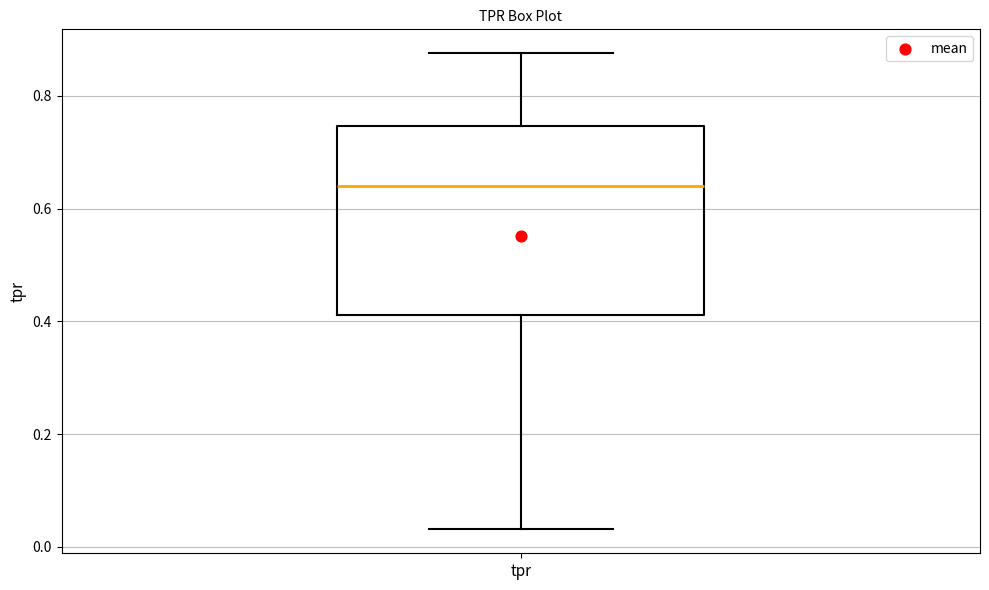

Where is the lower edge of the box for tpr on the y-axis? The values are not printed on the chart, so give them approximately, as read against the axis.

0.42